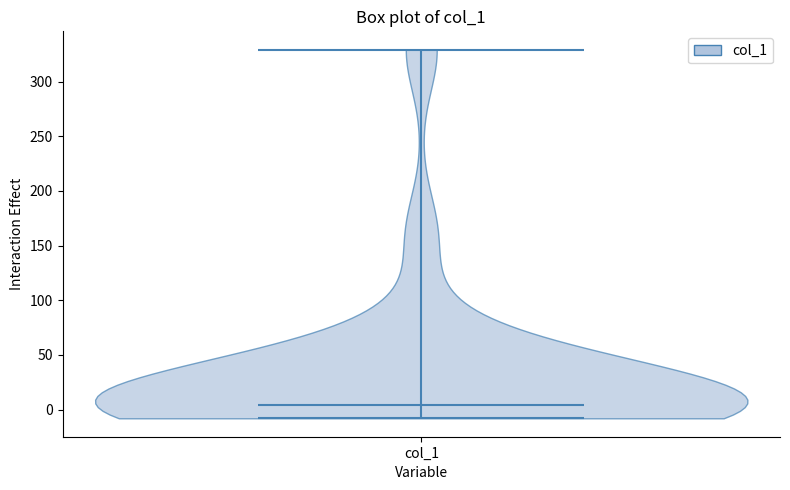

Read this violin plot against the y-axis: where its median line is, and the lowest and highest points the violin reaches. The values are not printed on the chart, so give them approximately, as read against the axis.

median line 5, lowest point -10, highest point 330